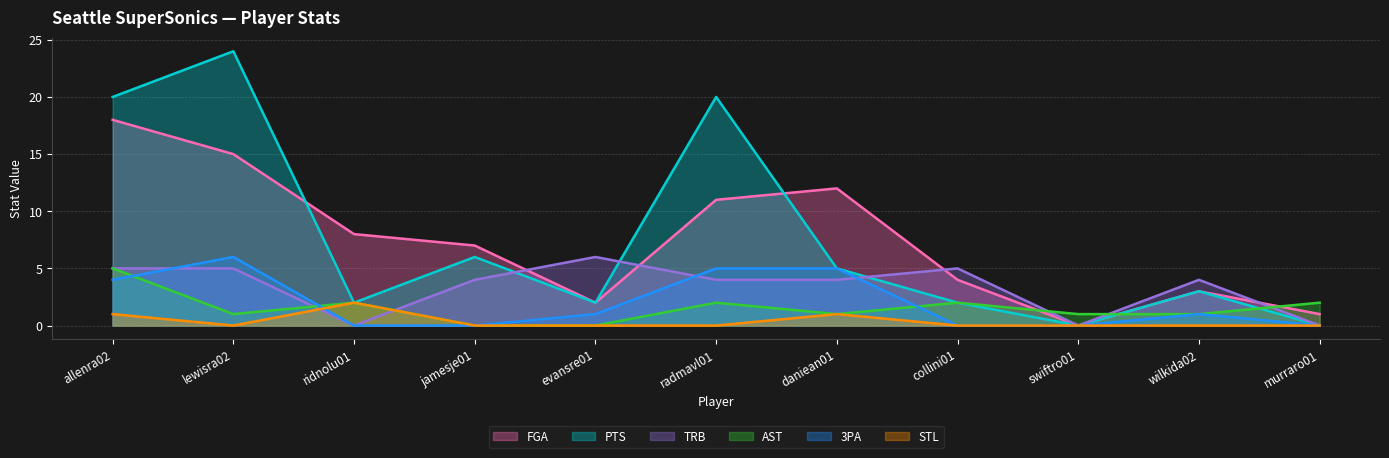

Between radmavl01 and ridnolu01, which is larger?

radmavl01